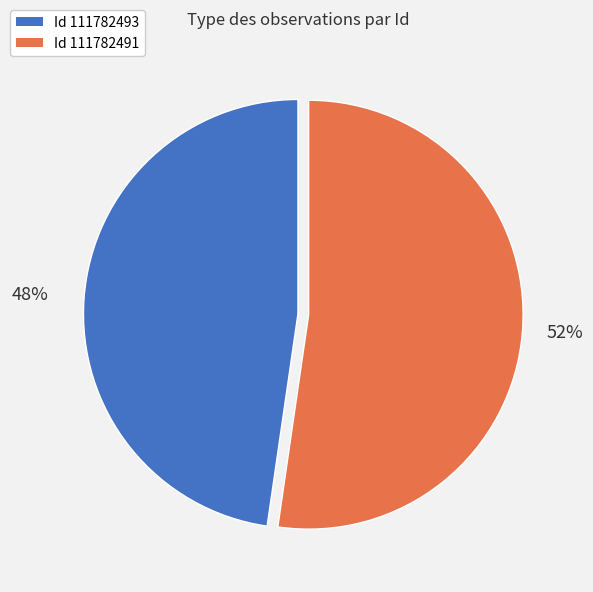

To the nearest percent, what portion does Id 111782491 represent?

52%